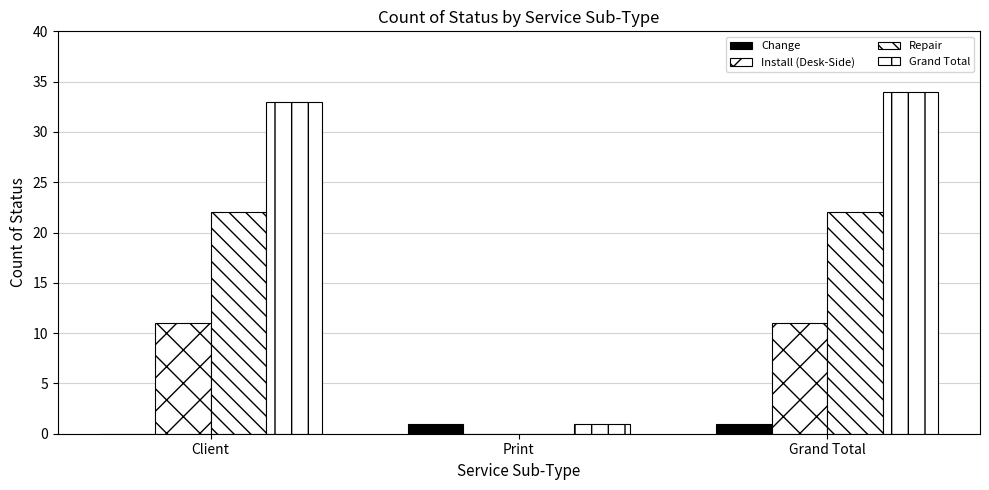

Does the chart contain stacked bars?

No